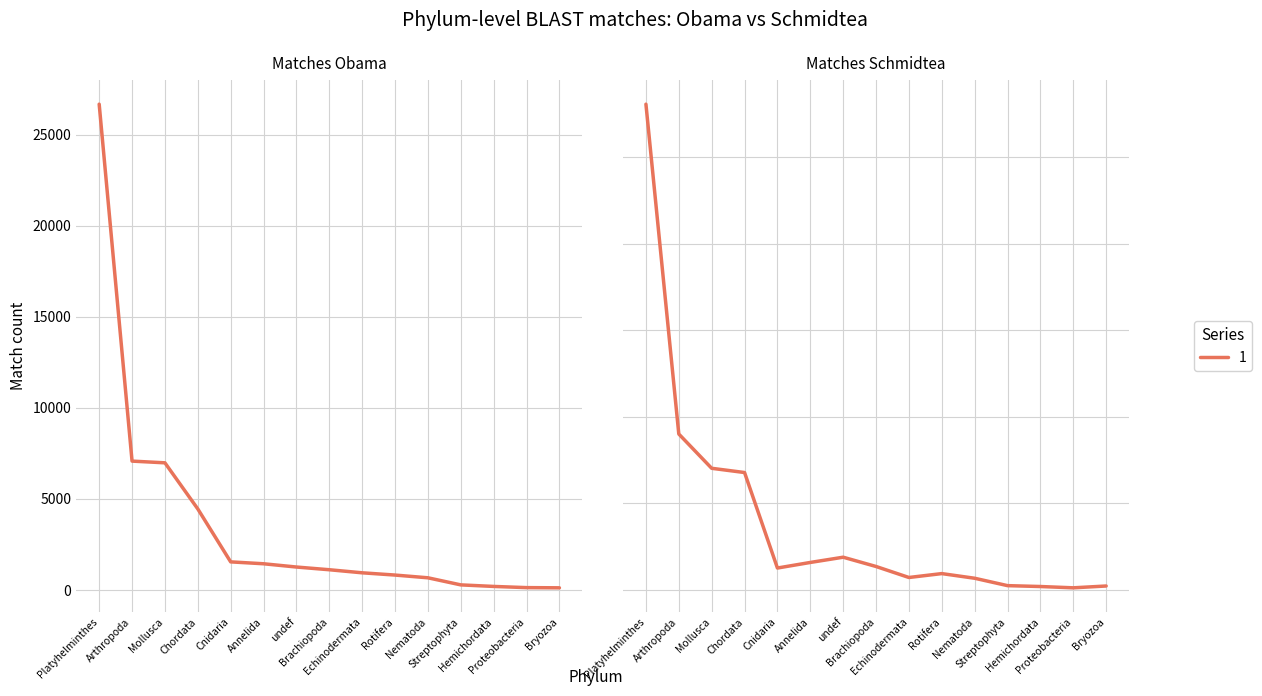

What is the total value across all series at Hemichordata?

387